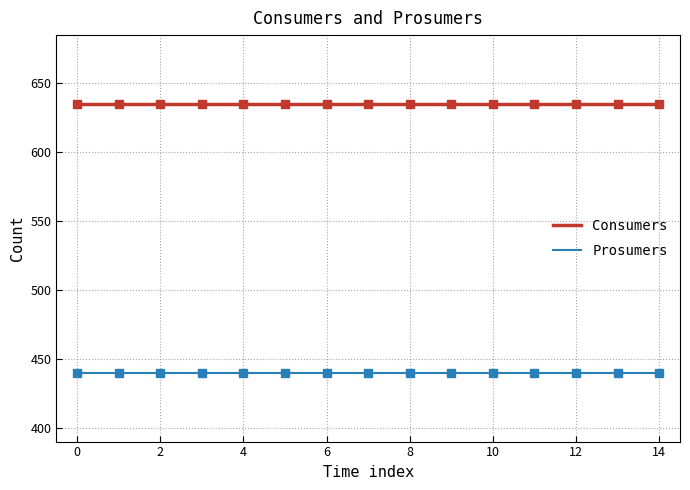

Reading left to right, transcribe all the data shown in this chart.

Consumers: 635	635	635	635	635	635	635	635	635	635	635	635	635	635	635
Prosumers: 440	440	440	440	440	440	440	440	440	440	440	440	440	440	440